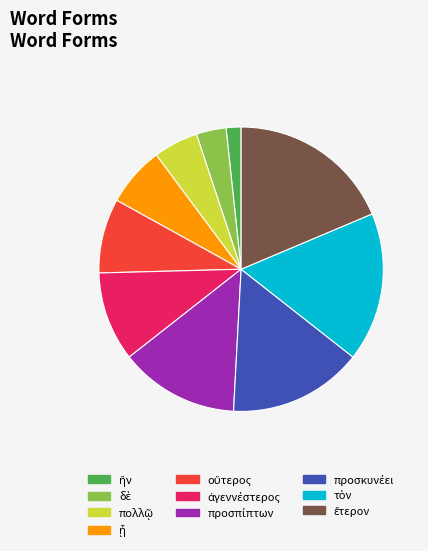

Count the number of slices in the pie.

10